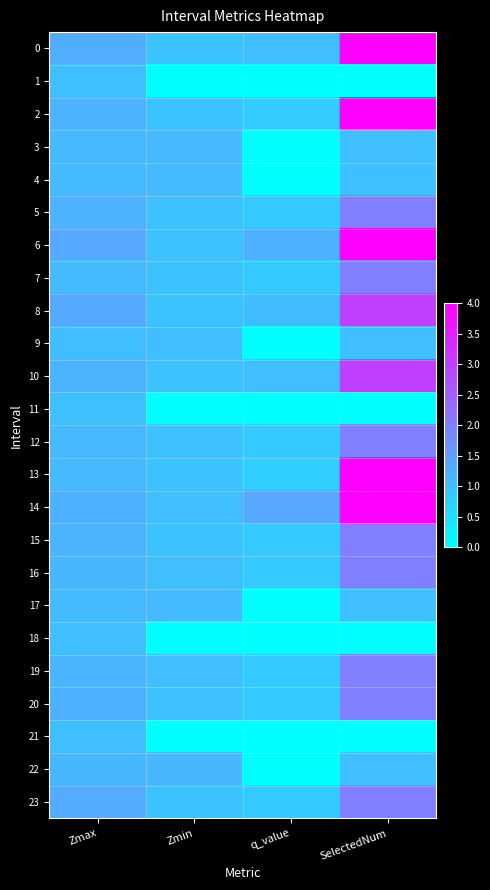

Reading left to right, list all the values displayed in this chart.

0: Zmax=1.3	Zmin=0.9	q_value=1.0	SelectedNum=4.0
1: Zmax=1.0	Zmin=0.0	q_value=0.0	SelectedNum=0.0
2: Zmax=1.2	Zmin=0.9	q_value=0.8	SelectedNum=4.0
3: Zmax=1.1	Zmin=1.1	q_value=0.0	SelectedNum=1.0
4: Zmax=1.1	Zmin=1.1	q_value=0.0	SelectedNum=1.0
5: Zmax=1.2	Zmin=1.0	q_value=0.8	SelectedNum=2.0
6: Zmax=1.4	Zmin=1.0	q_value=1.2	SelectedNum=4.0
7: Zmax=1.1	Zmin=1.0	q_value=0.8	SelectedNum=2.0
8: Zmax=1.3	Zmin=0.9	q_value=1.0	SelectedNum=3.0
9: Zmax=1.0	Zmin=1.0	q_value=0.0	SelectedNum=1.0
10: Zmax=1.2	Zmin=1.0	q_value=1.0	SelectedNum=3.0
11: Zmax=1.0	Zmin=0.0	q_value=0.0	SelectedNum=0.0
12: Zmax=1.1	Zmin=1.0	q_value=0.8	SelectedNum=2.0
13: Zmax=1.1	Zmin=1.0	q_value=0.8	SelectedNum=4.0
14: Zmax=1.2	Zmin=1.0	q_value=1.4	SelectedNum=4.0
15: Zmax=1.2	Zmin=1.0	q_value=0.8	SelectedNum=2.0
16: Zmax=1.1	Zmin=1.0	q_value=0.8	SelectedNum=2.0
17: Zmax=1.1	Zmin=1.1	q_value=0.0	SelectedNum=1.0
18: Zmax=1.0	Zmin=0.0	q_value=0.0	SelectedNum=0.0
19: Zmax=1.2	Zmin=1.0	q_value=0.8	SelectedNum=2.0
20: Zmax=1.2	Zmin=1.0	q_value=0.8	SelectedNum=2.0
21: Zmax=1.0	Zmin=0.0	q_value=0.0	SelectedNum=0.0
22: Zmax=1.1	Zmin=1.1	q_value=0.0	SelectedNum=1.0
23: Zmax=1.3	Zmin=1.0	q_value=0.8	SelectedNum=2.0